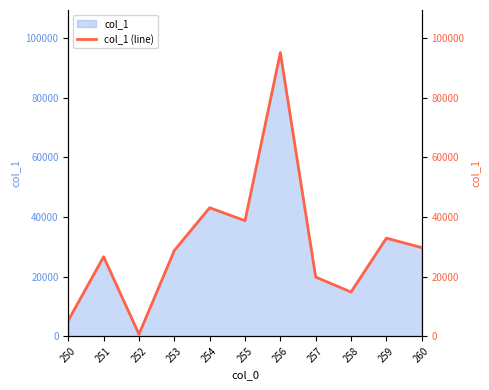

Between 256 and 260, which is larger?

256